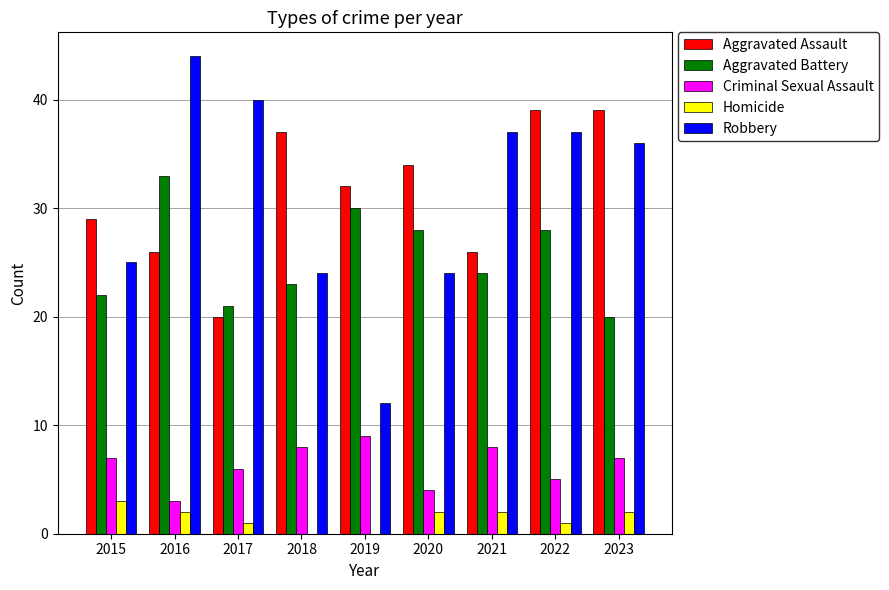

Does the chart contain stacked bars?

No